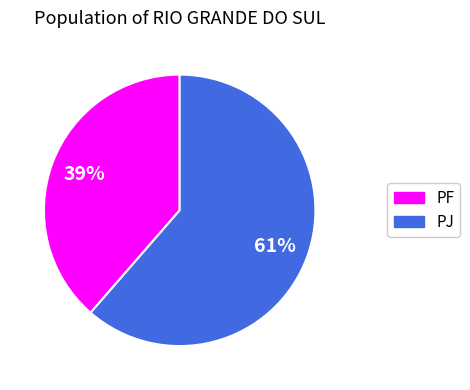

Does any single category account for the majority?

Yes